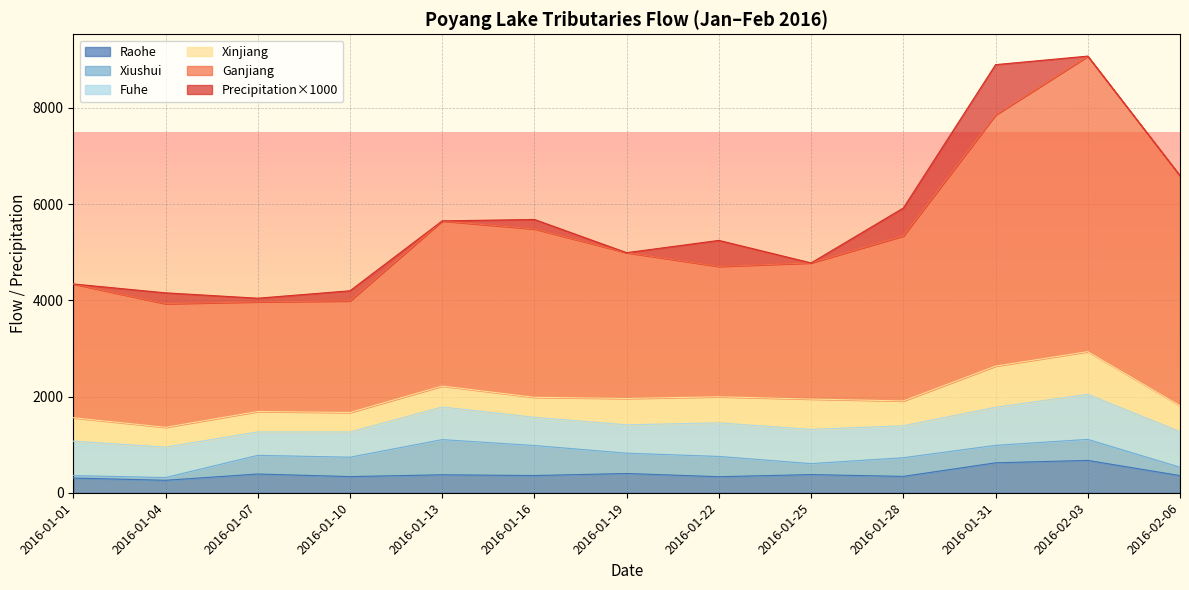

Is it true that Raohe equals 96.0 at 2016-01-13?

False